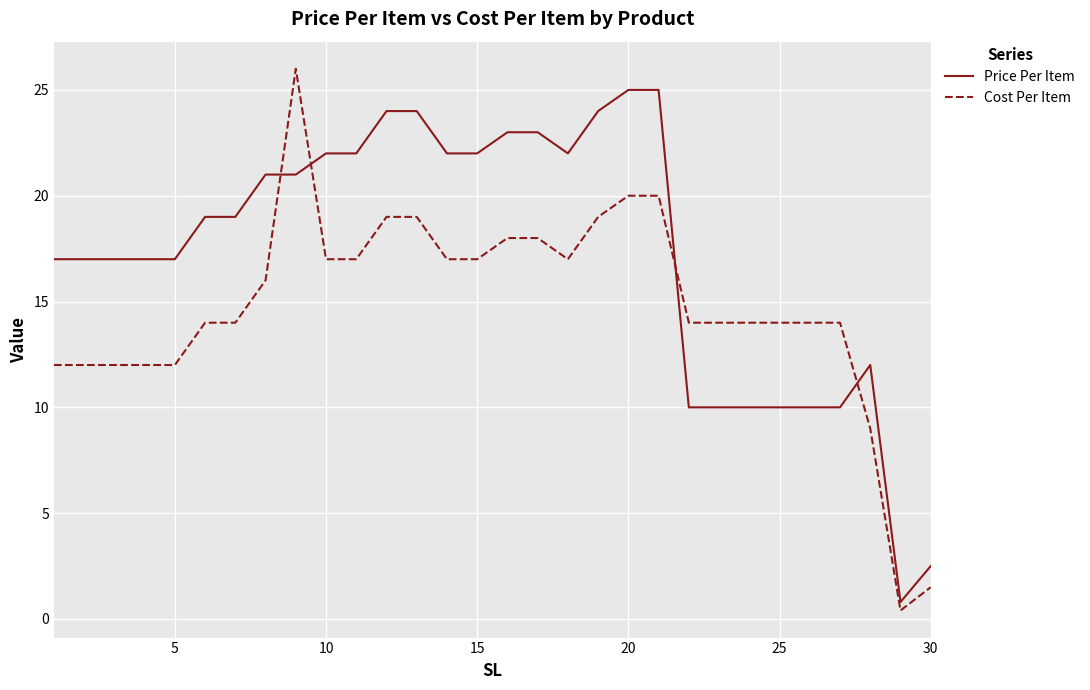

Reading left to right, what are all the values shown in this chart?

Price Per Item: 17.0	17.0	17.0	17.0	17.0	19.0	19.0	21.0	21.0	22.0	22.0	24.0	24.0	22.0	22.0	23.0	23.0	22.0	24.0	25.0	25.0	10.0	10.0	10.0	10.0	10.0	10.0	12.0	0.8	2.5
Cost Per Item: 12.0	12.0	12.0	12.0	12.0	14.0	14.0	16.0	26.0	17.0	17.0	19.0	19.0	17.0	17.0	18.0	18.0	17.0	19.0	20.0	20.0	14.0	14.0	14.0	14.0	14.0	14.0	9.0	0.4	1.5